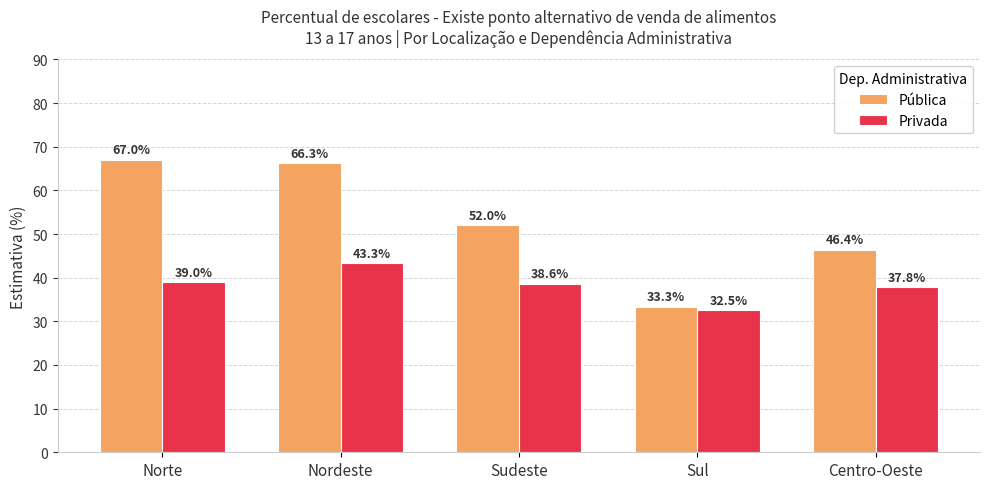

What is the spread (max minus min) of values at Norte?

28.0